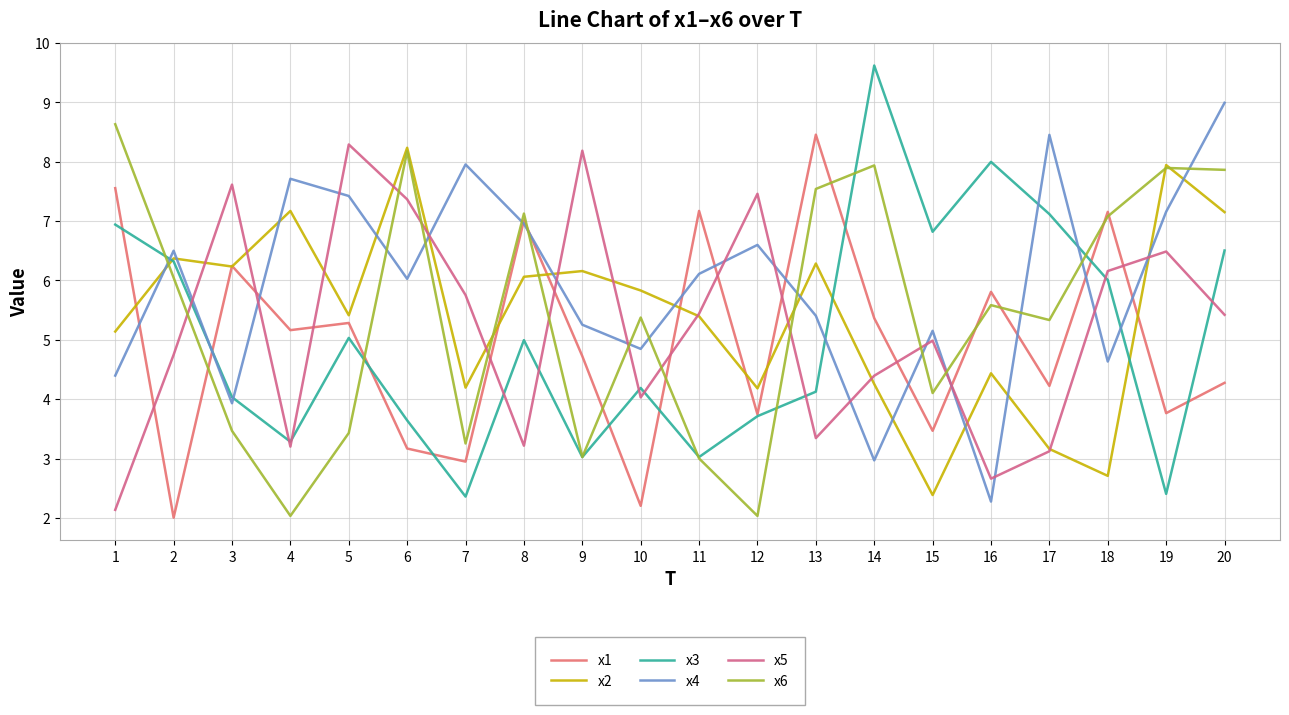

Reading left to right, what are all the values shown in this chart?

x1: 1=7.6	2=2.0	3=6.2	4=5.2	5=5.3	6=3.2	7=2.9	8=7.0	9=4.7	10=2.2	11=7.2	12=3.7	13=8.5	14=5.4	15=3.5	16=5.8	17=4.2	18=7.2	19=3.8	20=4.3
x2: 1=5.1	2=6.4	3=6.2	4=7.2	5=5.4	6=8.2	7=4.2	8=6.1	9=6.2	10=5.8	11=5.4	12=4.2	13=6.3	14=4.3	15=2.4	16=4.4	17=3.2	18=2.7	19=7.9	20=7.2
x3: 1=6.9	2=6.3	3=4.0	4=3.3	5=5.0	6=3.6	7=2.4	8=5.0	9=3.0	10=4.2	11=3.0	12=3.7	13=4.1	14=9.6	15=6.8	16=8.0	17=7.1	18=6.0	19=2.4	20=6.5
x4: 1=4.4	2=6.5	3=3.9	4=7.7	5=7.4	6=6.0	7=8.0	8=7.0	9=5.3	10=4.8	11=6.1	12=6.6	13=5.4	14=3.0	15=5.2	16=2.3	17=8.5	18=4.6	19=7.2	20=9.0
x5: 1=2.1	2=4.7	3=7.6	4=3.2	5=8.3	6=7.4	7=5.8	8=3.2	9=8.2	10=4.0	11=5.4	12=7.5	13=3.3	14=4.4	15=5.0	16=2.7	17=3.1	18=6.2	19=6.5	20=5.4
x6: 1=8.6	2=6.0	3=3.5	4=2.0	5=3.4	6=8.2	7=3.3	8=7.1	9=3.0	10=5.4	11=3.0	12=2.0	13=7.5	14=7.9	15=4.1	16=5.6	17=5.3	18=7.1	19=7.9	20=7.9